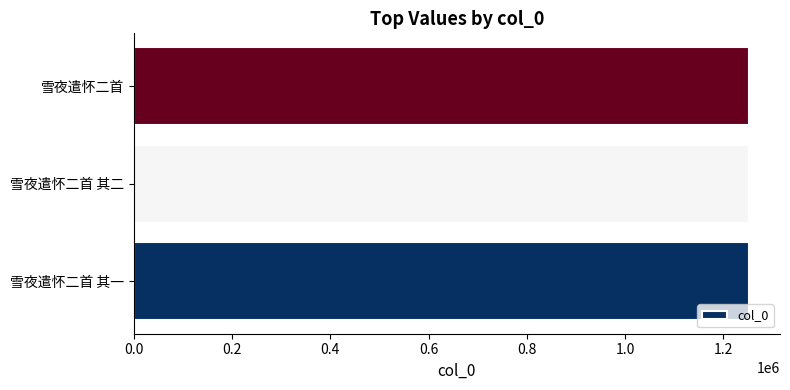

The chart shows a value of 604240 at 雪夜遣怀二首. True or false?

False